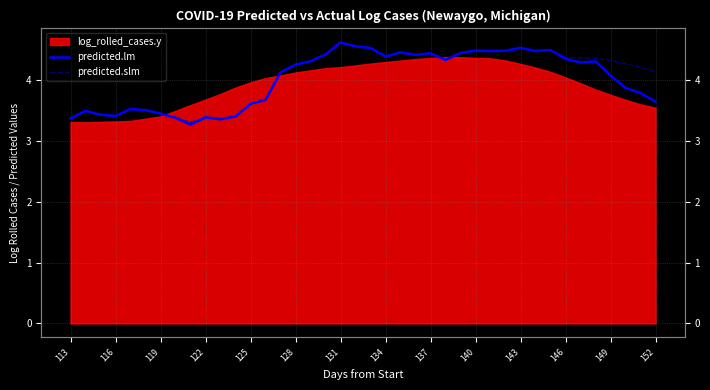

How many interior local peaks does the predicted.lm series have?

10